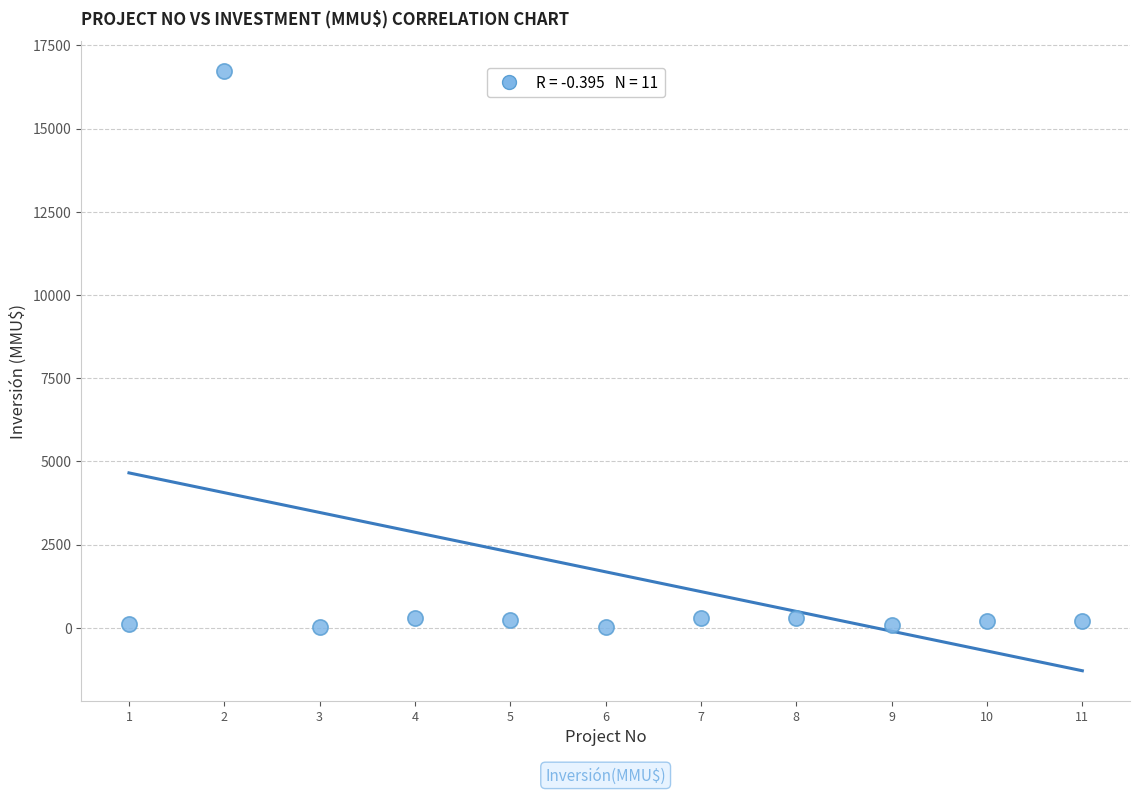

What is the range of Y values (max minus min)?

16726